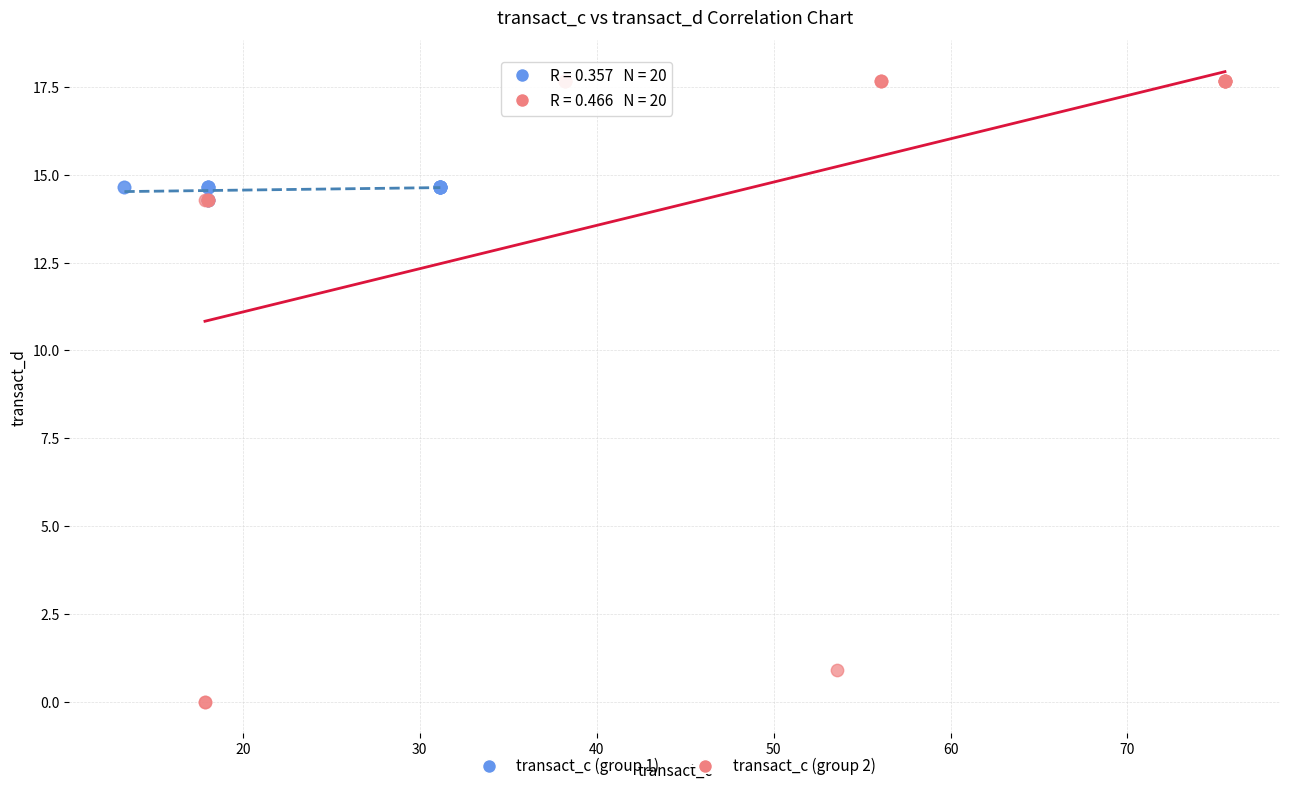

What are all the series names shown in the legend?

transact_c (group 1), transact_c (group 2)